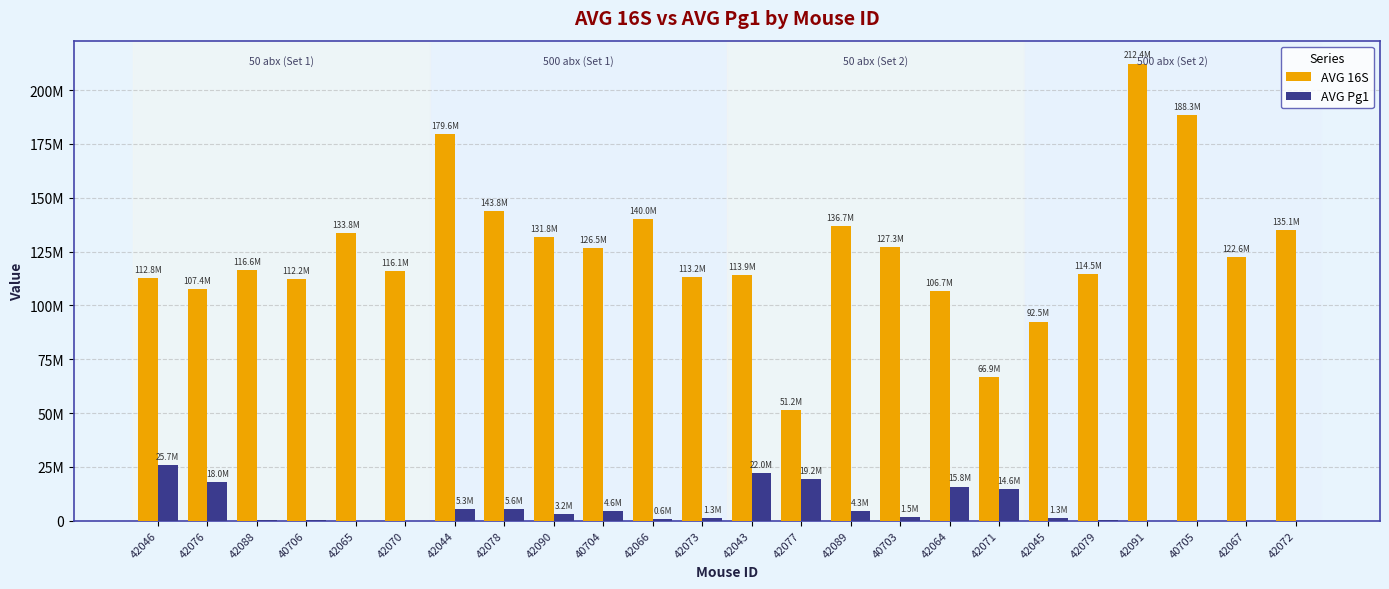

Reading right to left, extract all data points from this chart.

AVG 16S: 42072=135052482.5	42067=122593239.0	40705=188255149.0	42091=212371140.0	42079=114521590.5	42045=92508446.0	42071=66866874.0	42064=106662364.5	40703=127273382.0	42089=136703894.0	42077=51237046.5	42043=113939056.0	42073=113168524.5	42066=140027874.5	40704=126463728.0	42090=131757829.0	42078=143790598.0	42044=179592573.0	42070=116101757.5	42065=133761149.0	40706=112162239.5	42088=116552717.5	42076=107391154.5	42046=112772978.0
AVG Pg1: 42072=448.0	42067=1013.0	40705=29.0	42091=2.5	42079=232366.5	42045=1345381.5	42071=14606546.5	42064=15822827.5	40703=1488132.0	42089=4334903.0	42077=19238990.5	42043=21951129.0	42073=1288216.5	42066=631135.0	40704=4580433.5	42090=3240302.5	42078=5556824.0	42044=5325571.5	42070=369.5	42065=47.0	40706=196108.5	42088=146697.5	42076=18029841.0	42046=25693710.5